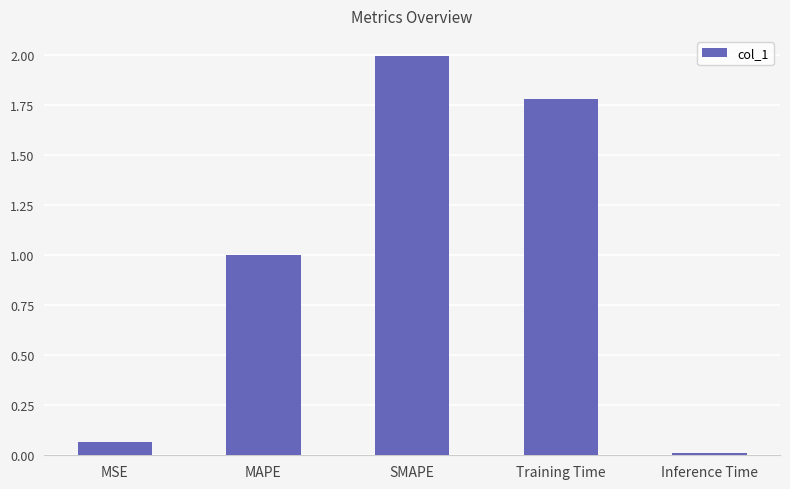

Between MSE and SMAPE, which is larger?

SMAPE